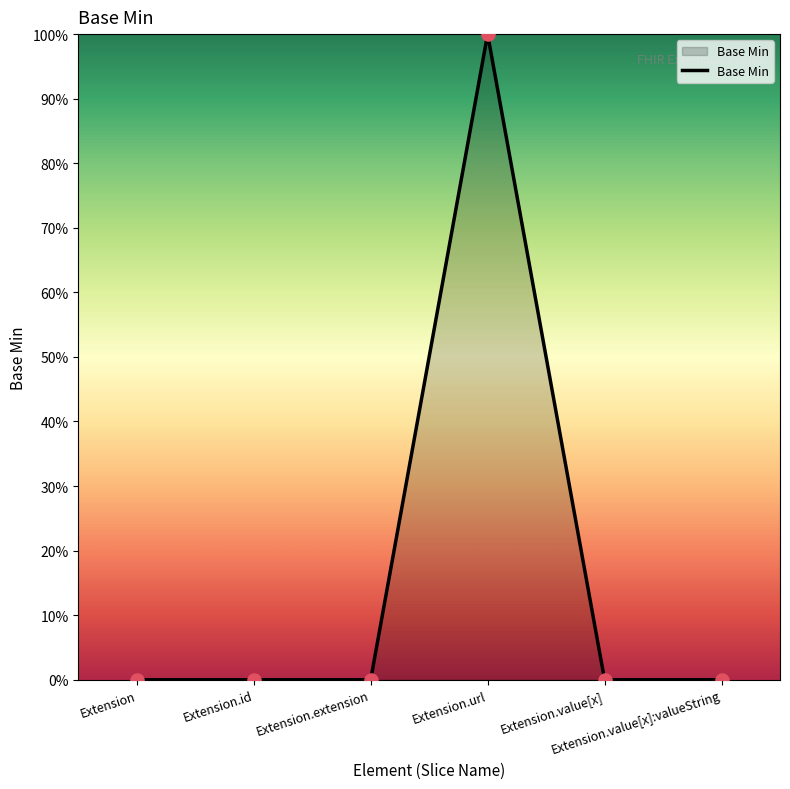

Which has a higher value, Extension.value[x] or Extension?

Extension.value[x]